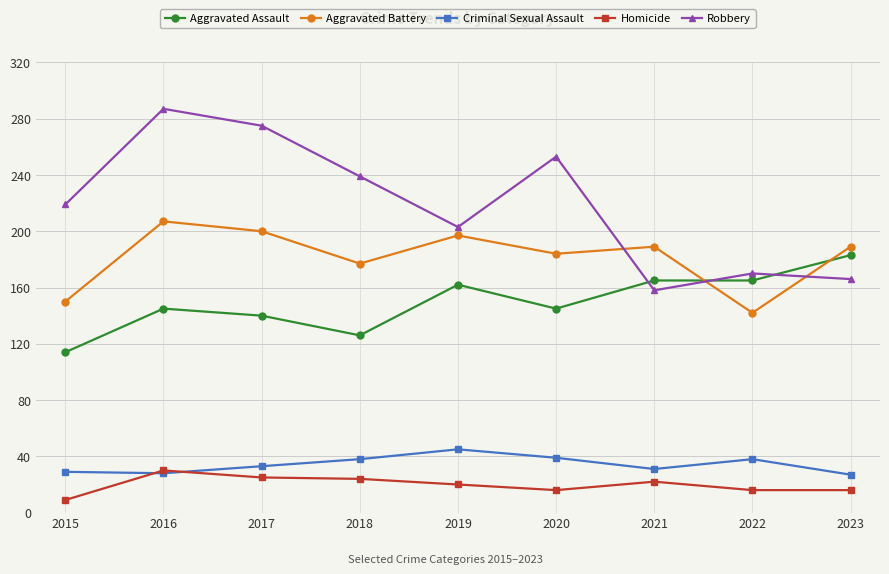

In Robbery, how many points are higher than both neighbors (excluding endpoints)?

3